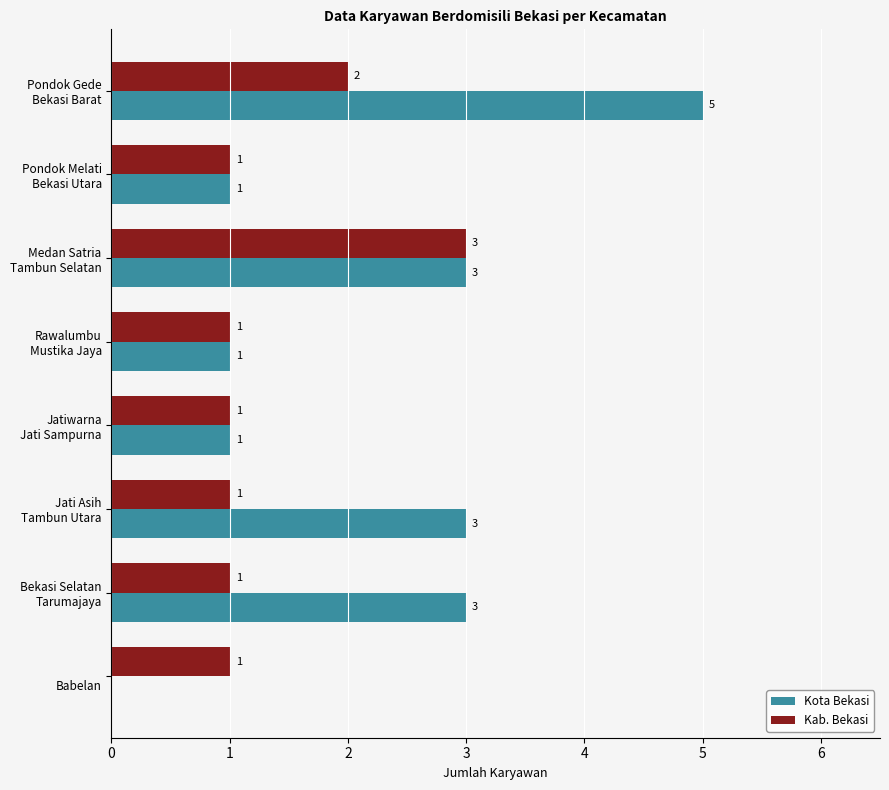

What is the highest value of the Kab. Bekasi series?

3